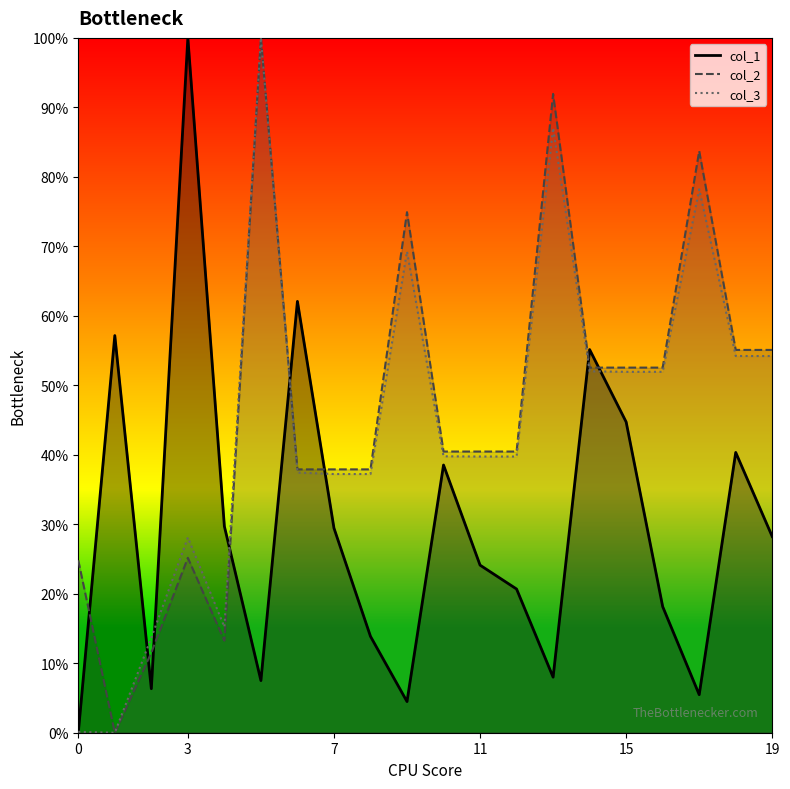

Which has a higher value, 8 or 11?

11